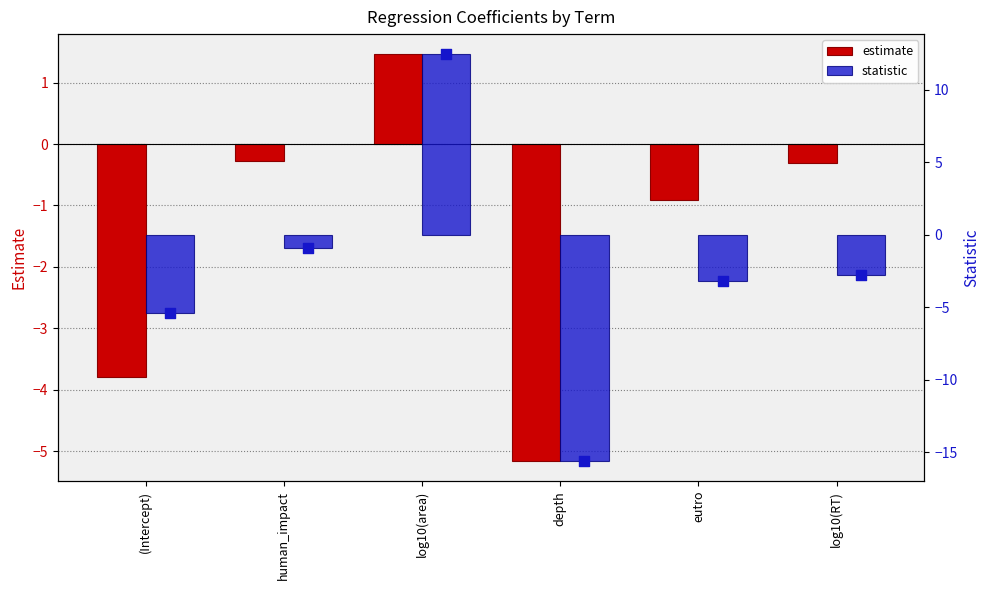

At how many categories does at least one series exceed 12?

1